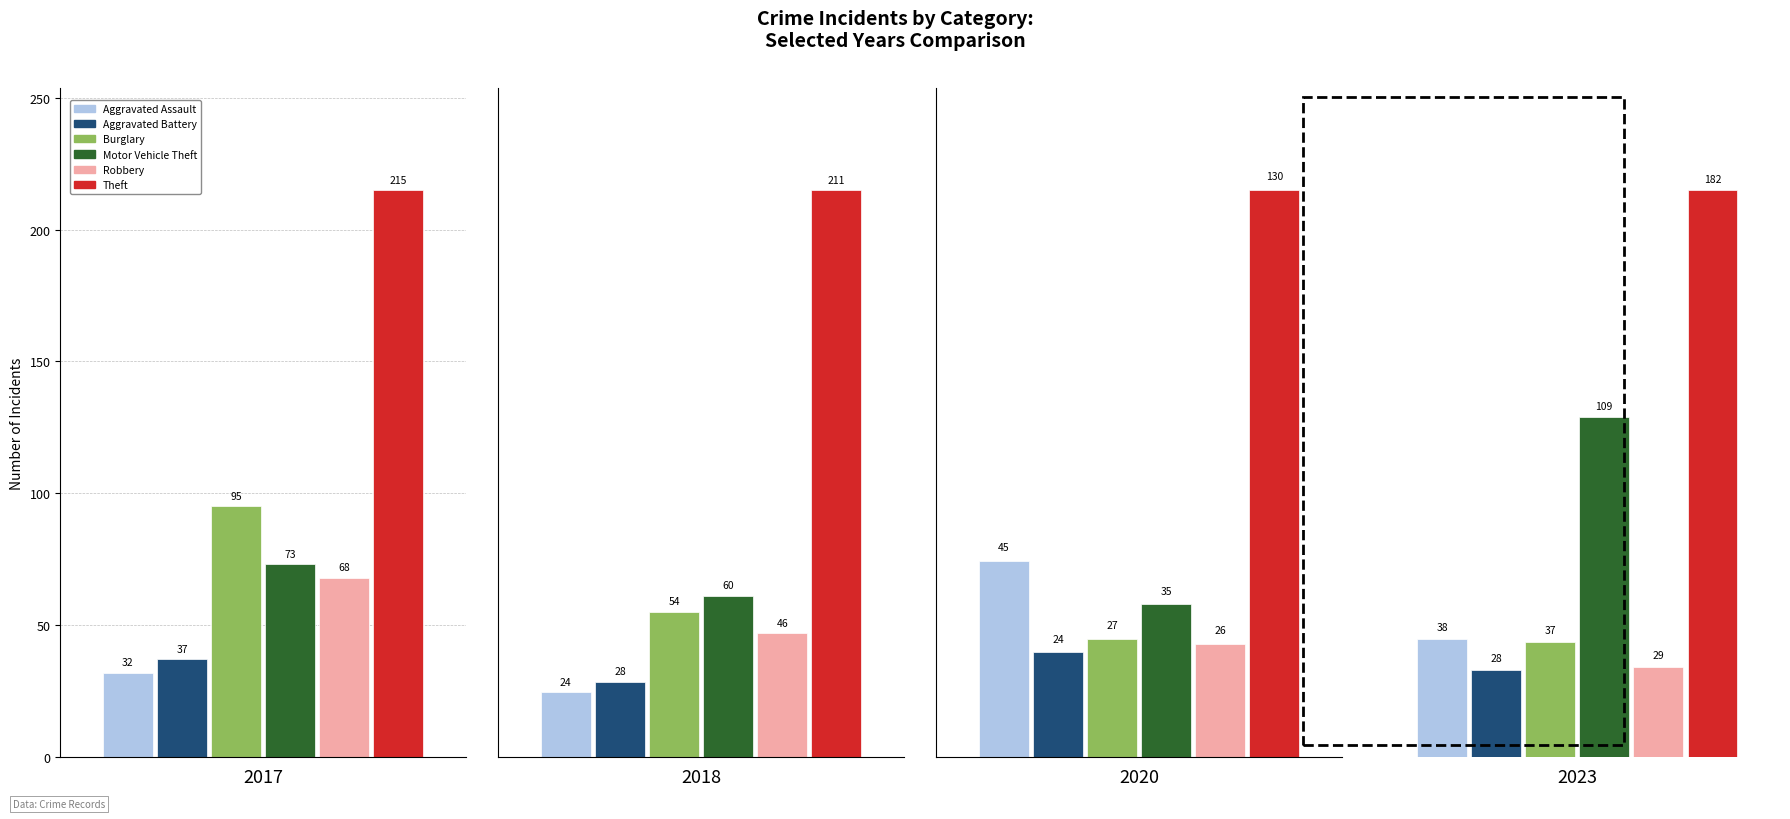

Is it true that Aggravated Assault equals 8 at 2018?

False